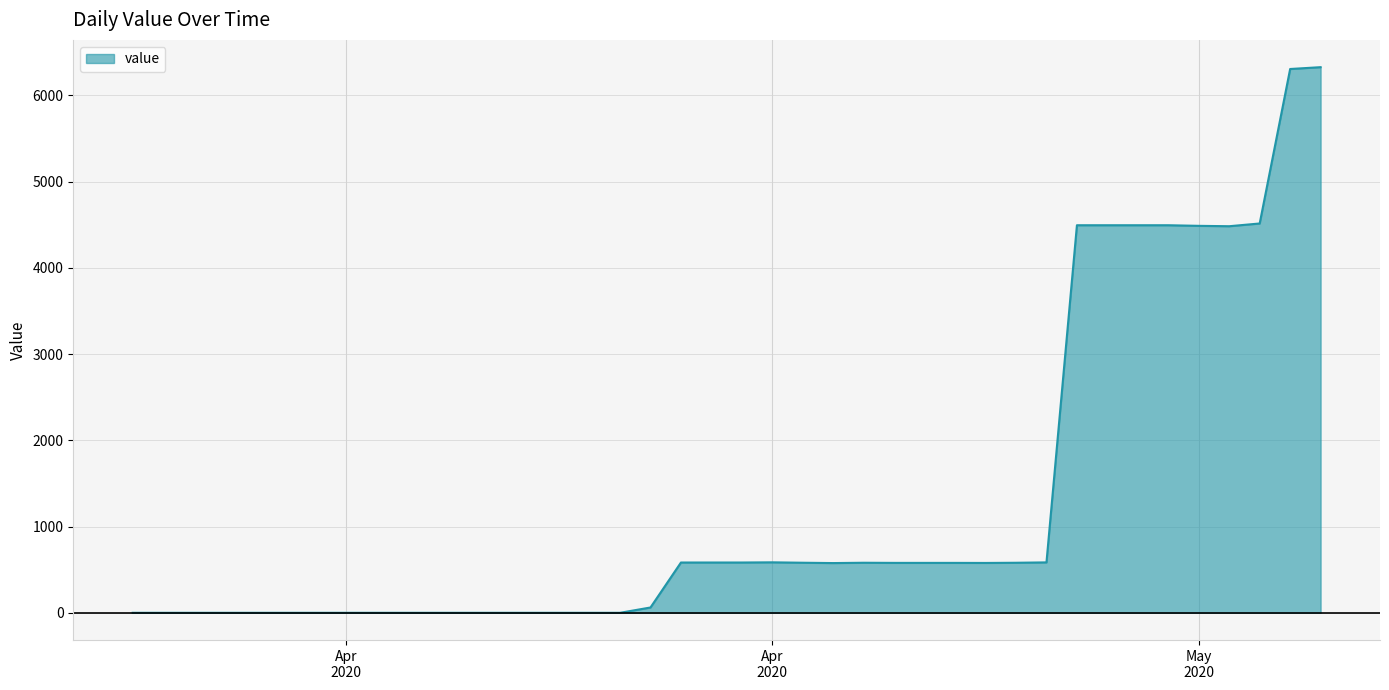

What is the maximum value shown in the chart?

6325.9